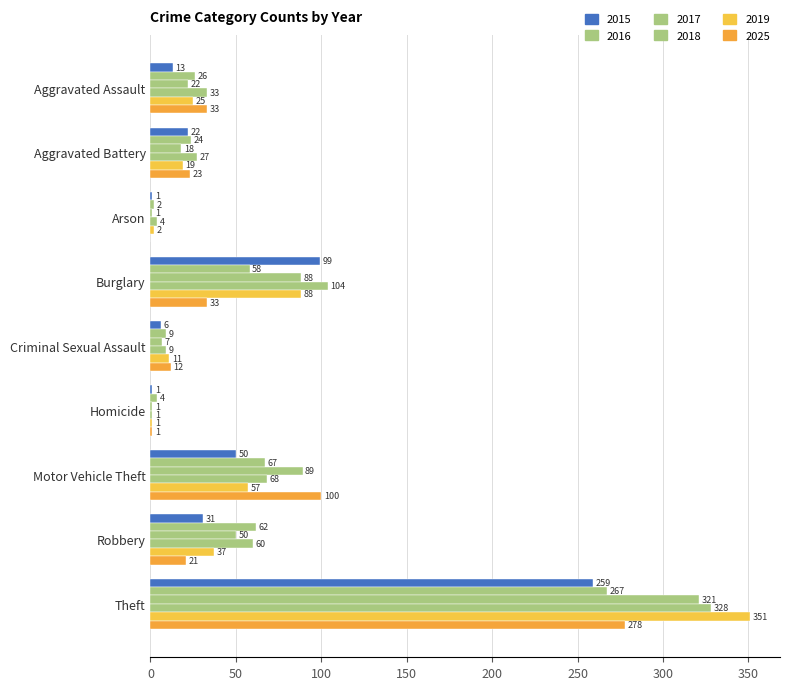

Does the chart contain any negative values?

No